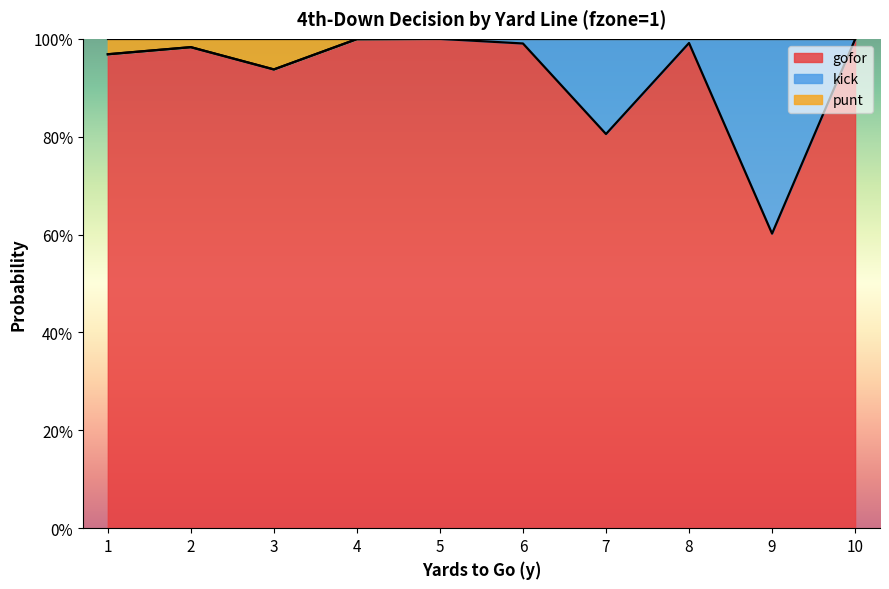

At which category is the sum across all series the highest?

5